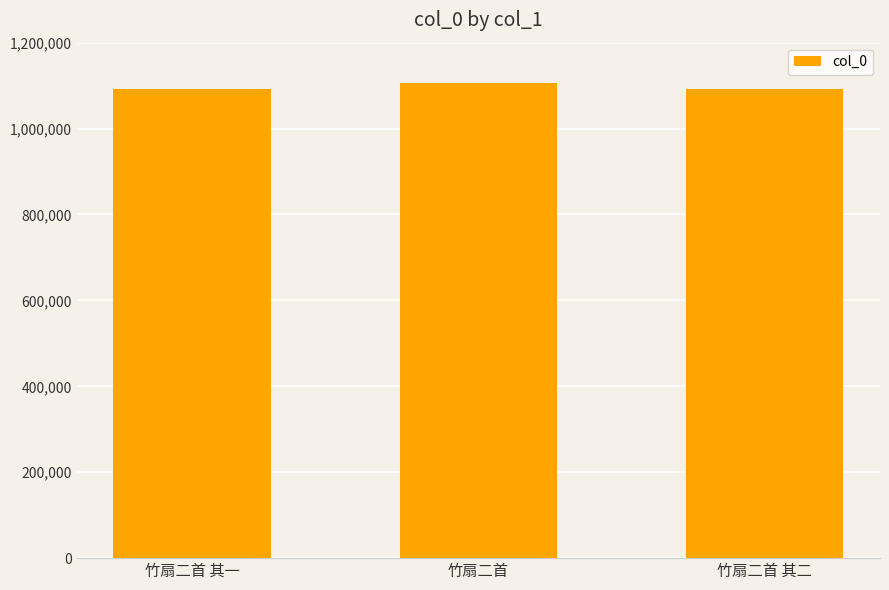

What position from the right is 竹扇二首 其一?

3